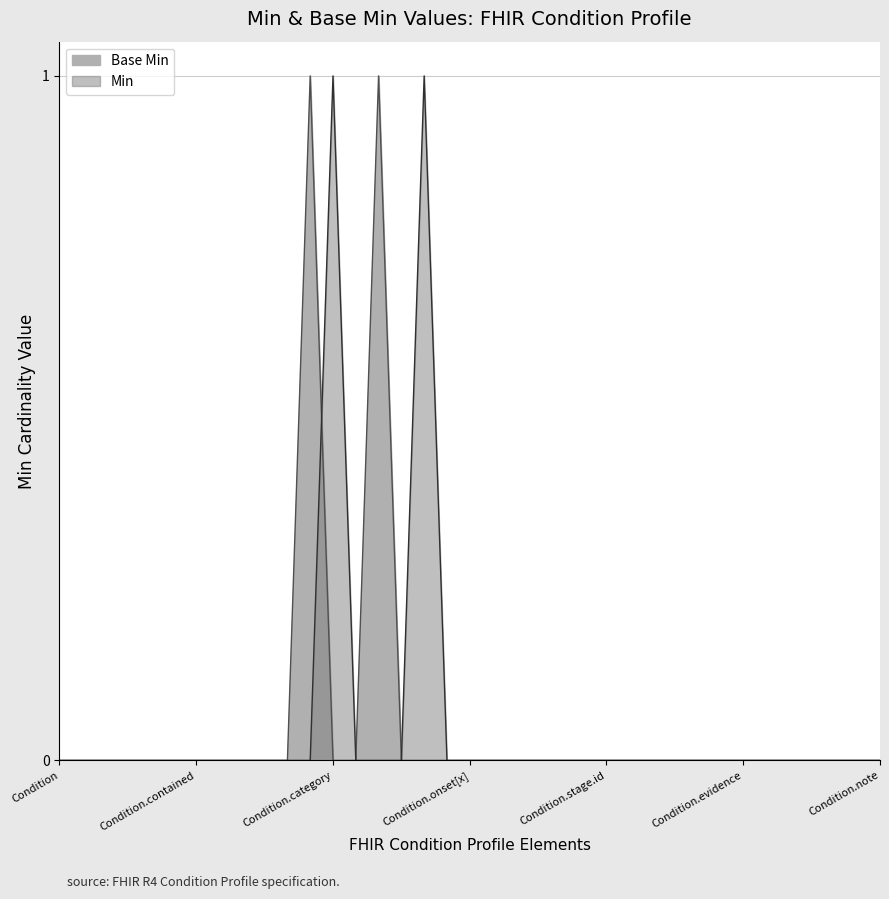

How many values exceed 0?

2